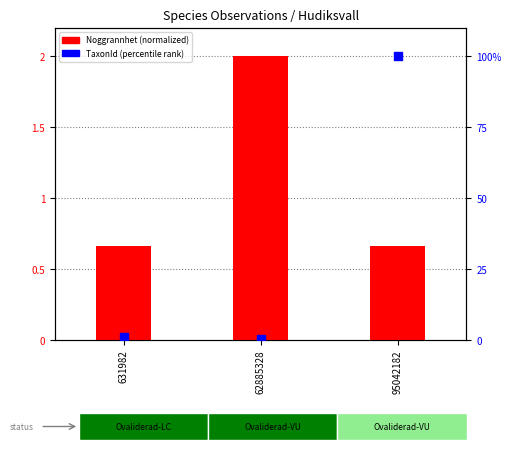

What are all the series names shown in the legend?

Noggrannhet (normalized), TaxonId (percentile rank)